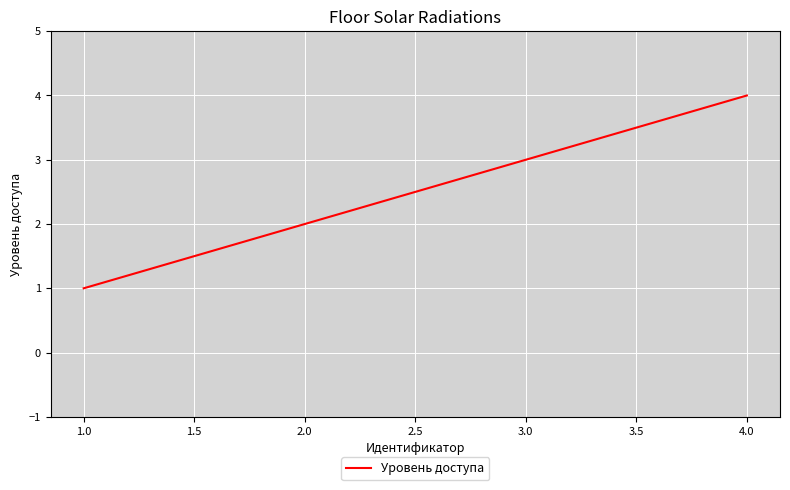

What is the greatest value displayed?

4